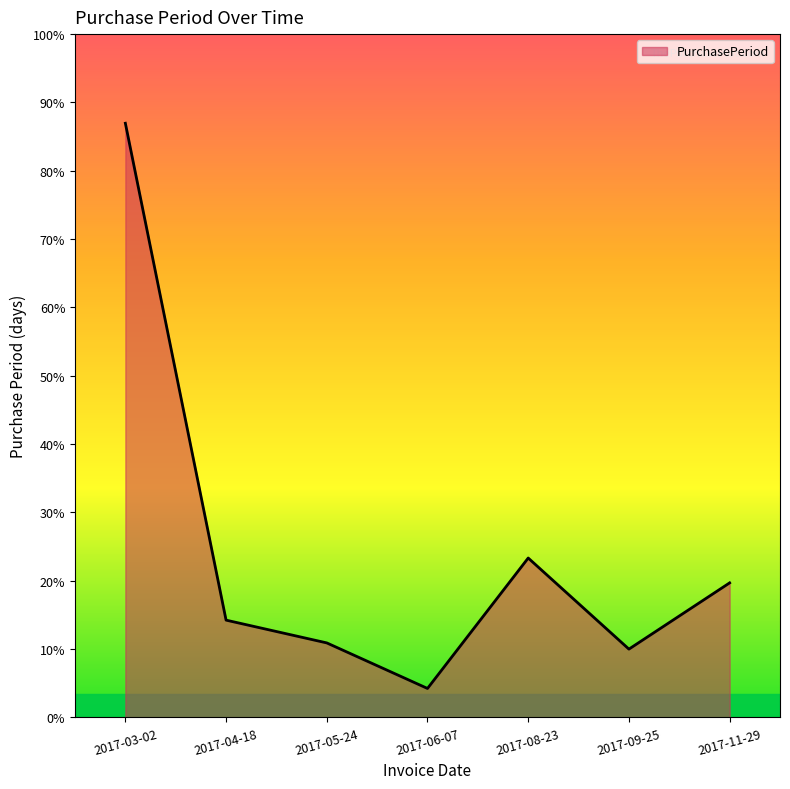

Which category has the lowest value across all series?

2017-06-07